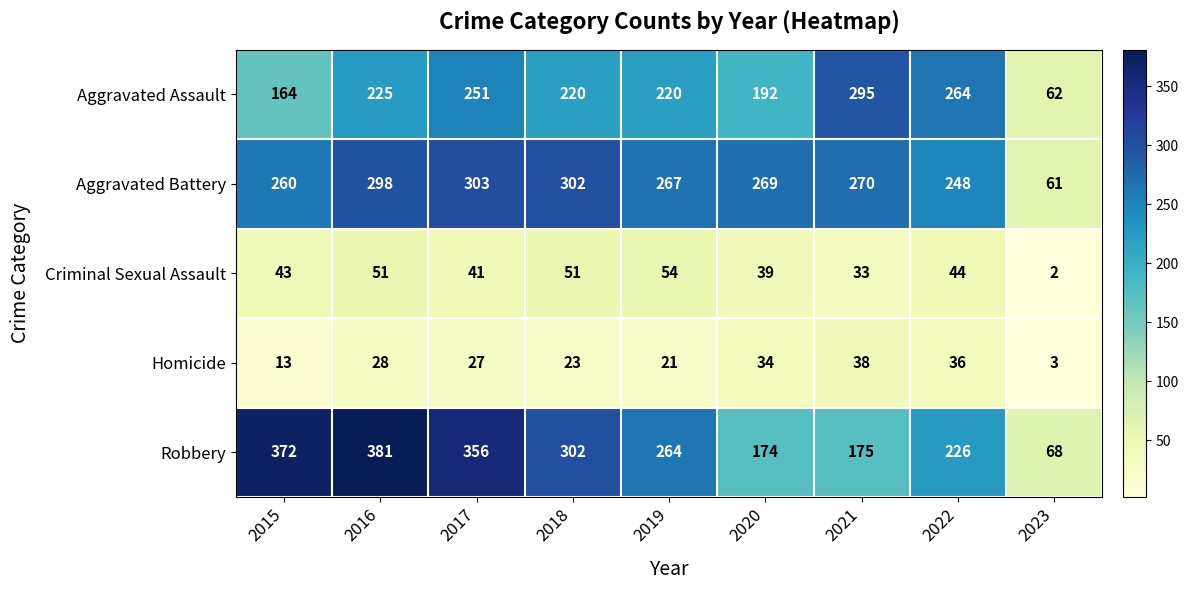

The value of Robbery at 2020 is 301. True or false?

False